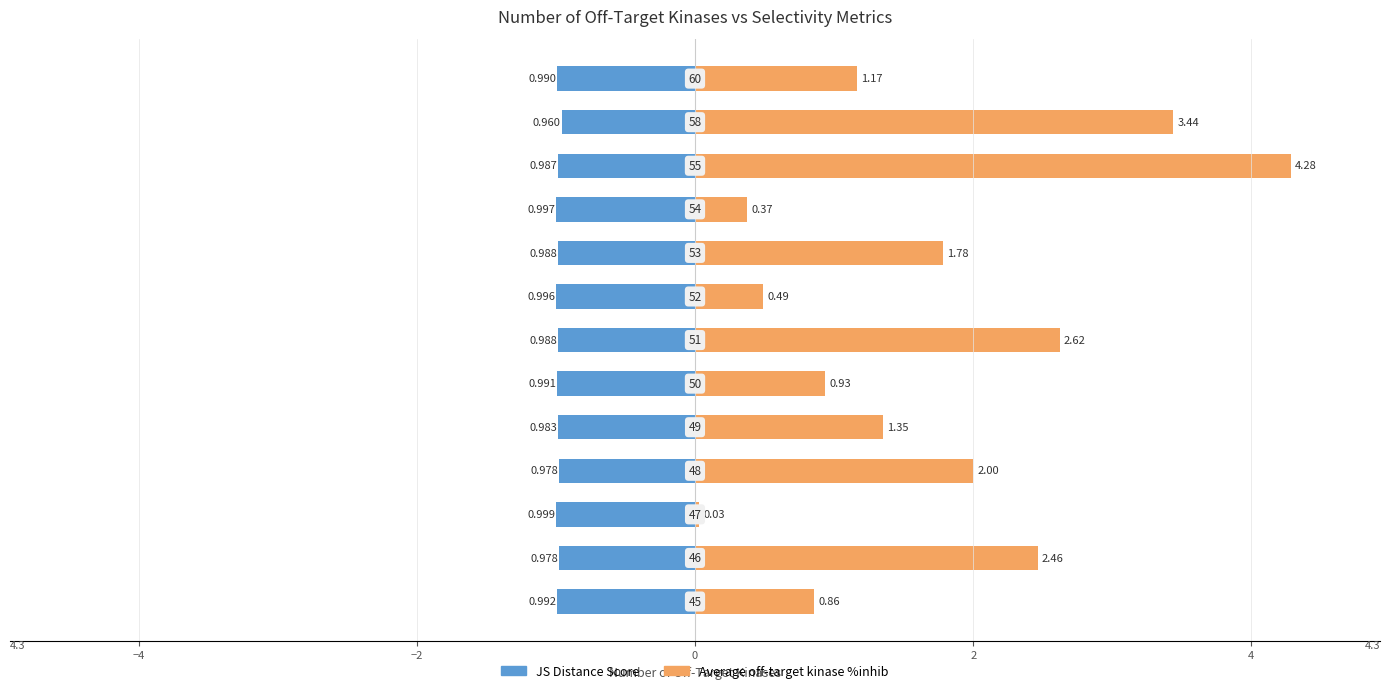

Which series has the largest range (max minus min)?

Average off-target kinase %inhib